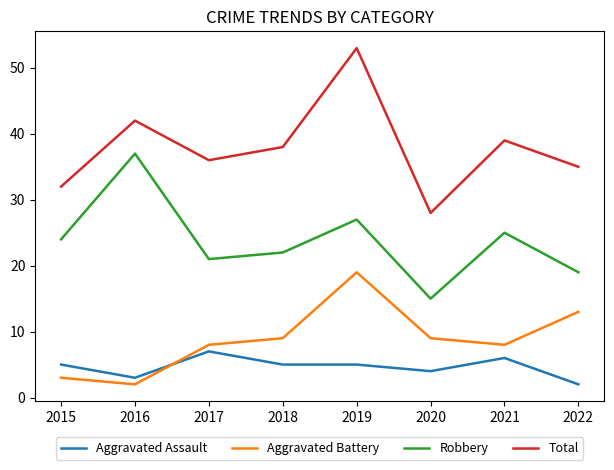

Is this an area chart (filled region under the line)?

No